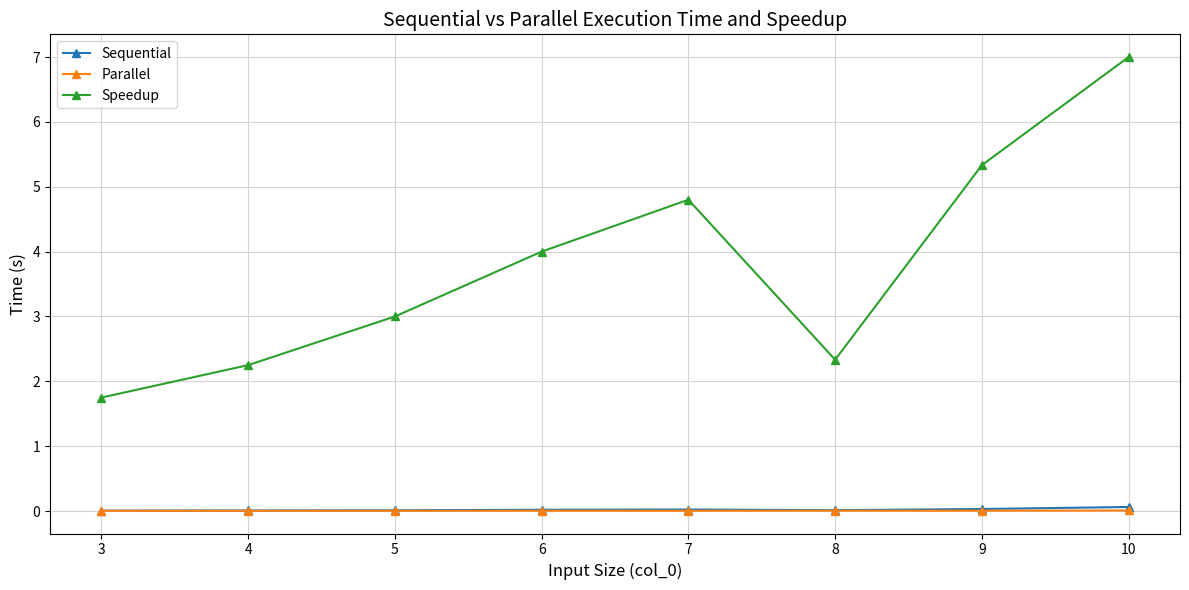

True or false: Sequential and Parallel cross at least once.

False